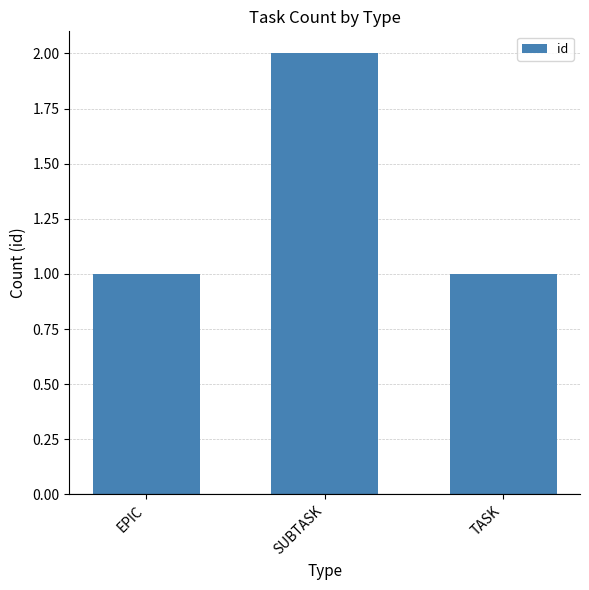

How many categories are shown in the chart?

3